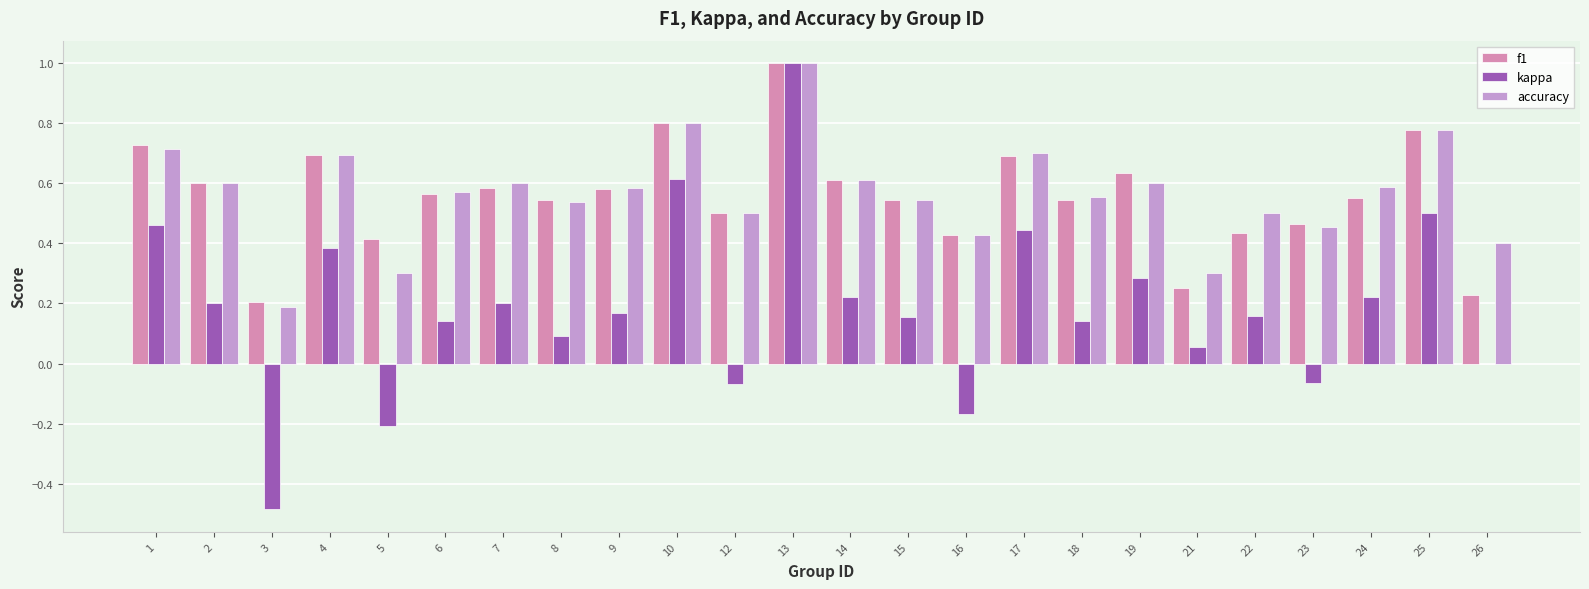

Which category has the highest value in the f1 series?

13